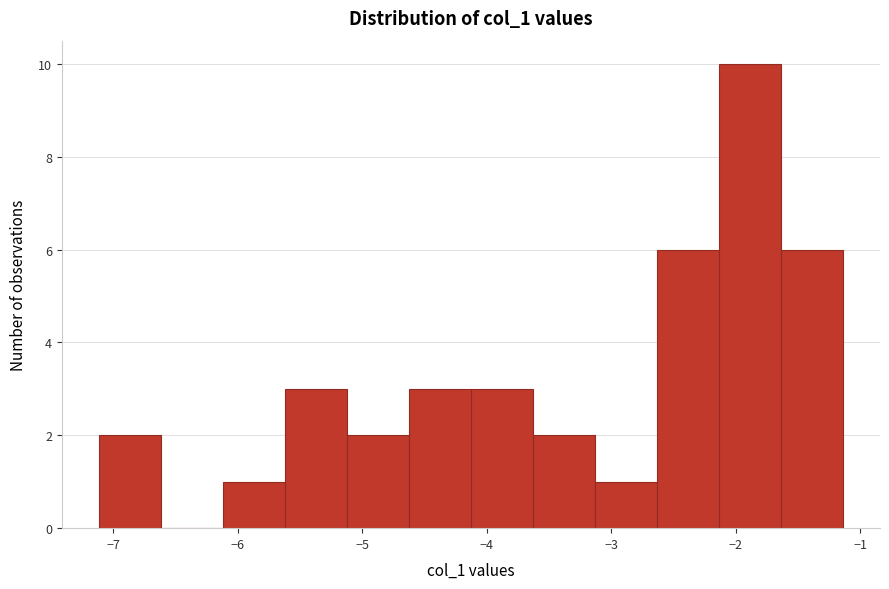

Which range on the x-axis has the tallest bar?

-2.1 to -1.6